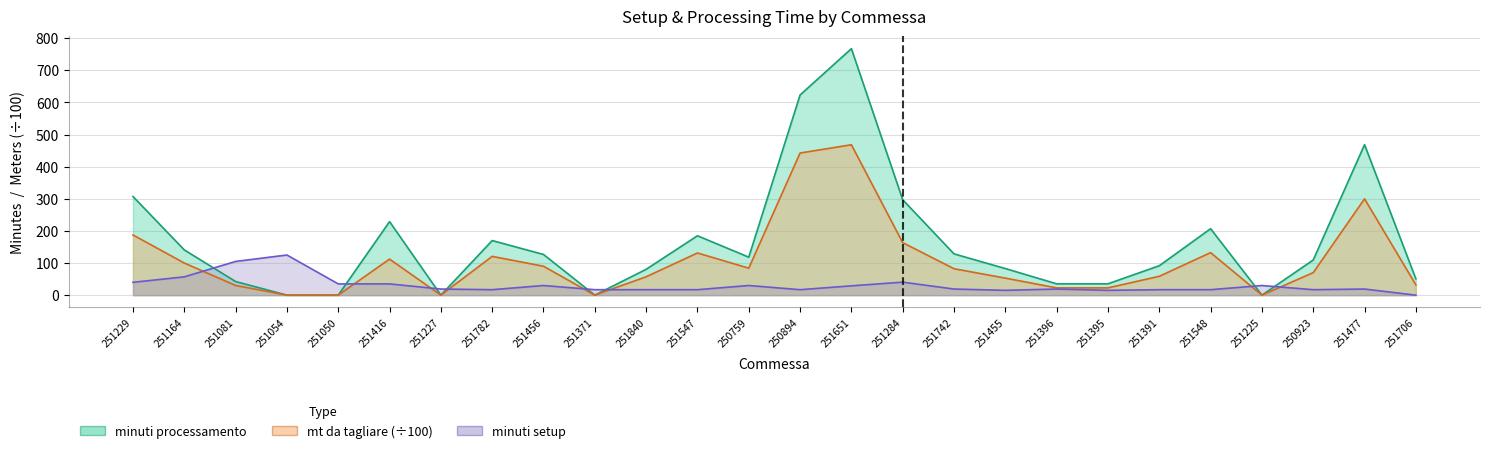

At which category does the chart reach its minimum across all series?

251706